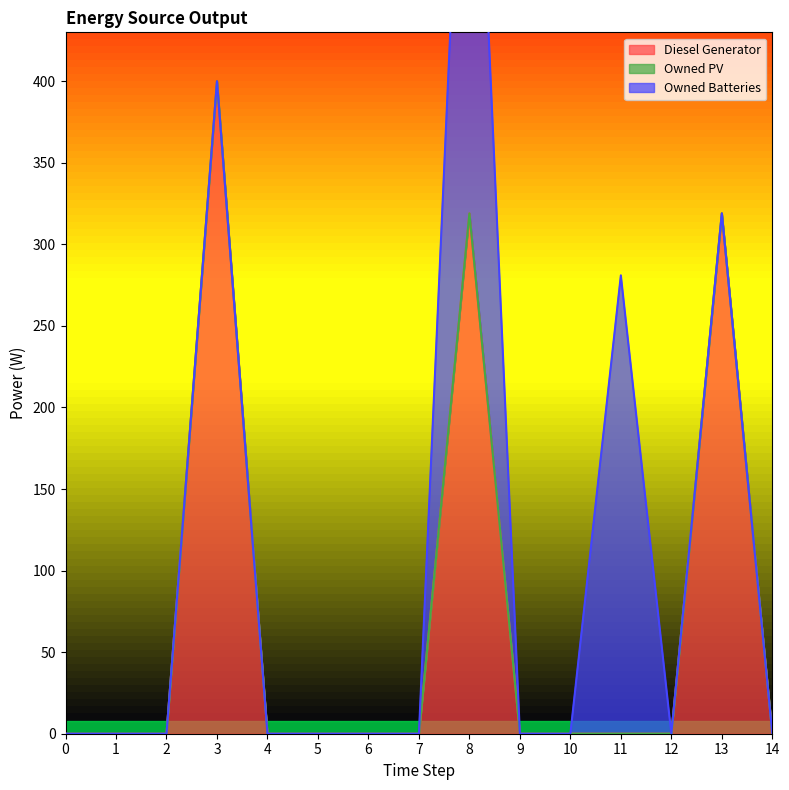

At how many categories does at least one series exceed 63?

4